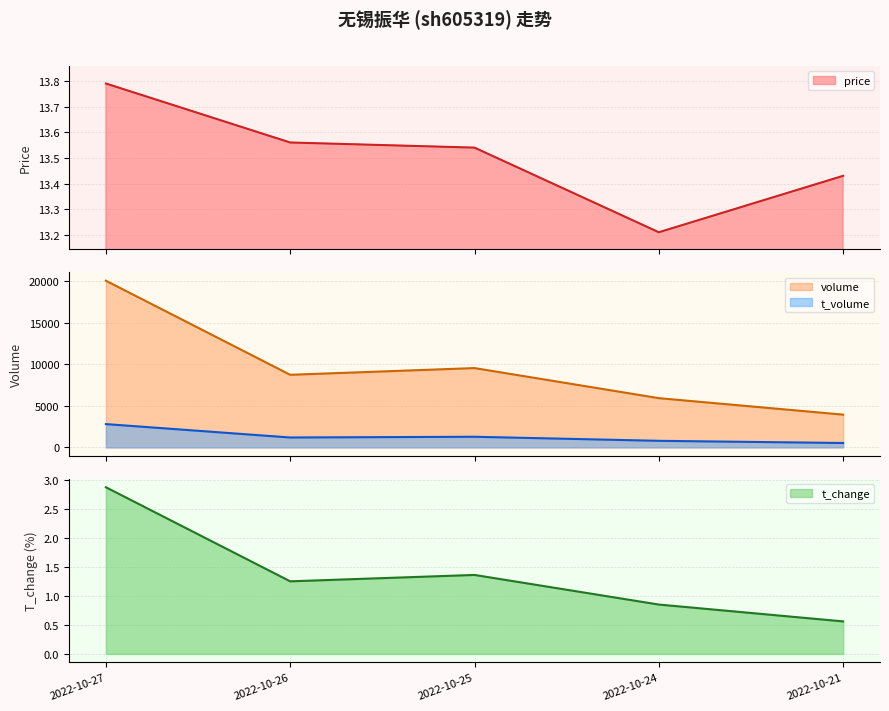

Is it true that volume equals 3946.0 at 2022-10-21?

True